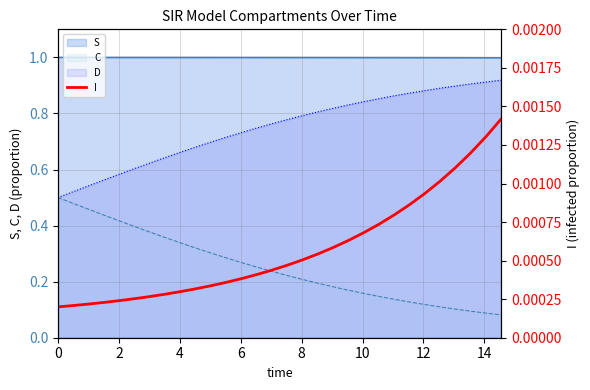

Count the number of categories in the chart.

30